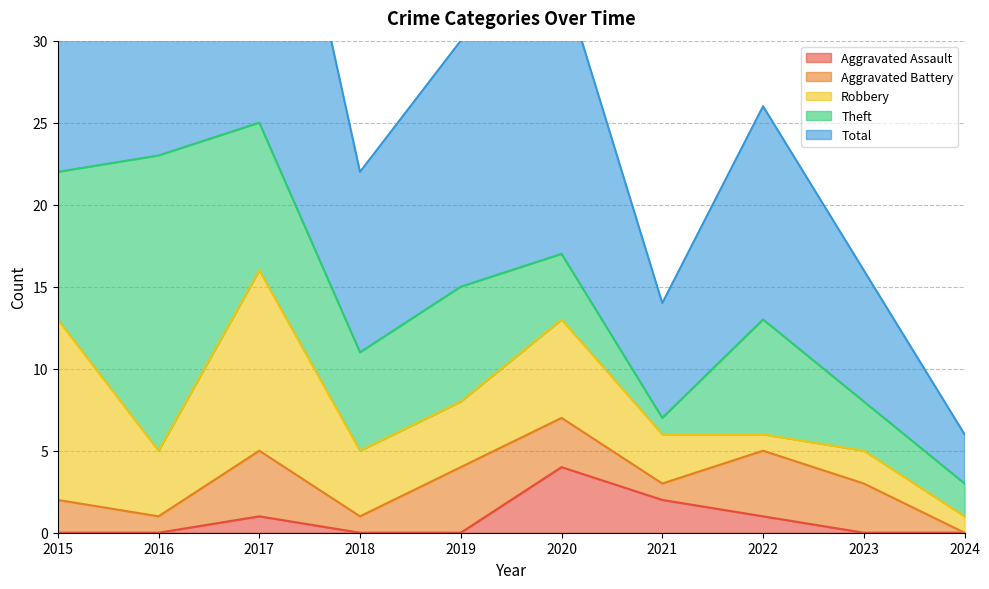

What are all the series names shown in the legend?

Aggravated Assault, Aggravated Battery, Robbery, Theft, Total